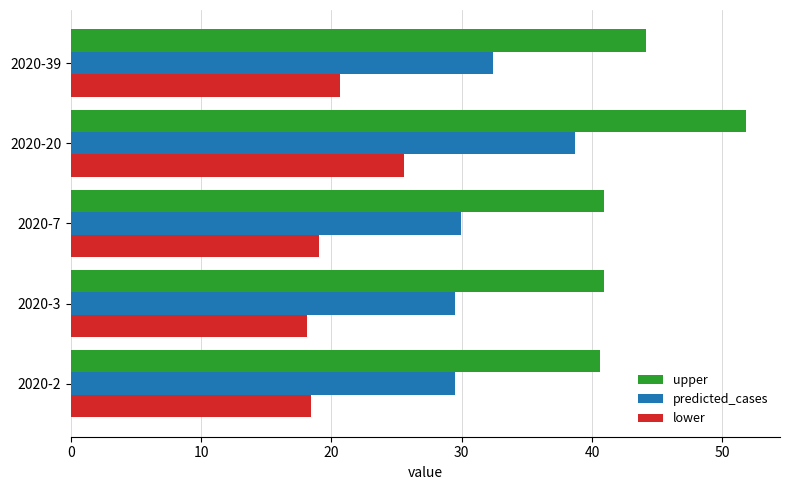

What is the maximum value shown in the chart?

51.8